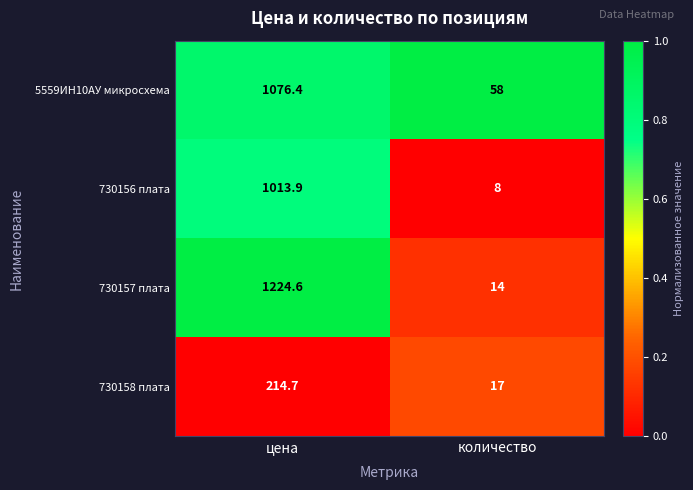

List the labels in order of 5559ИН10АУ микросхема value, smallest first.

количество, цена